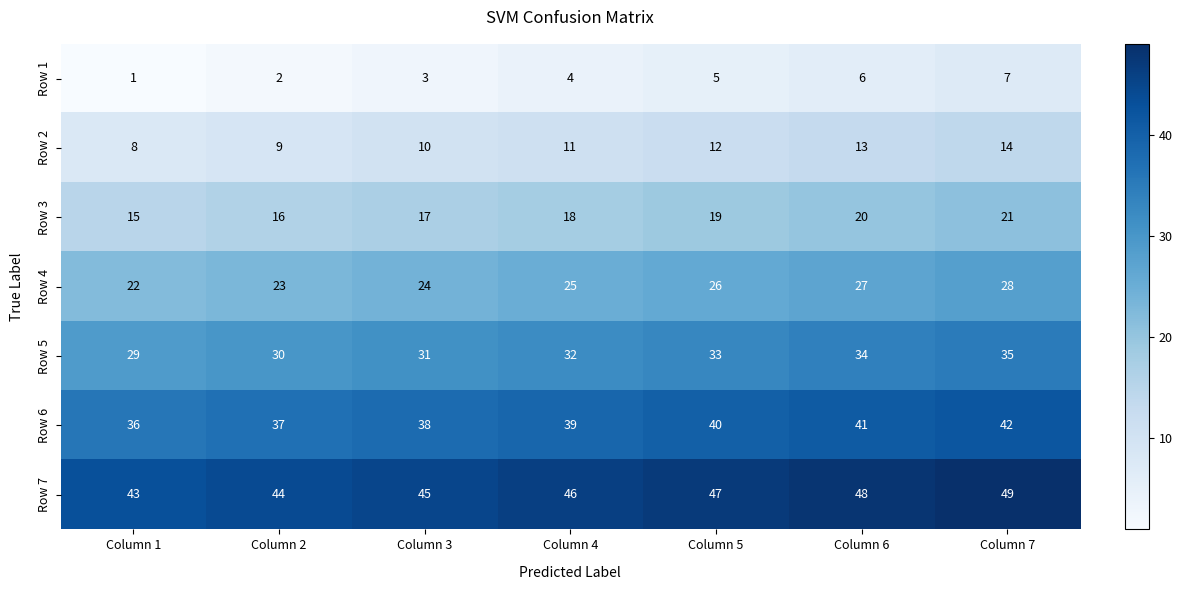

What is the sum of the Row 4 values at Column 6 and Column 3?

51